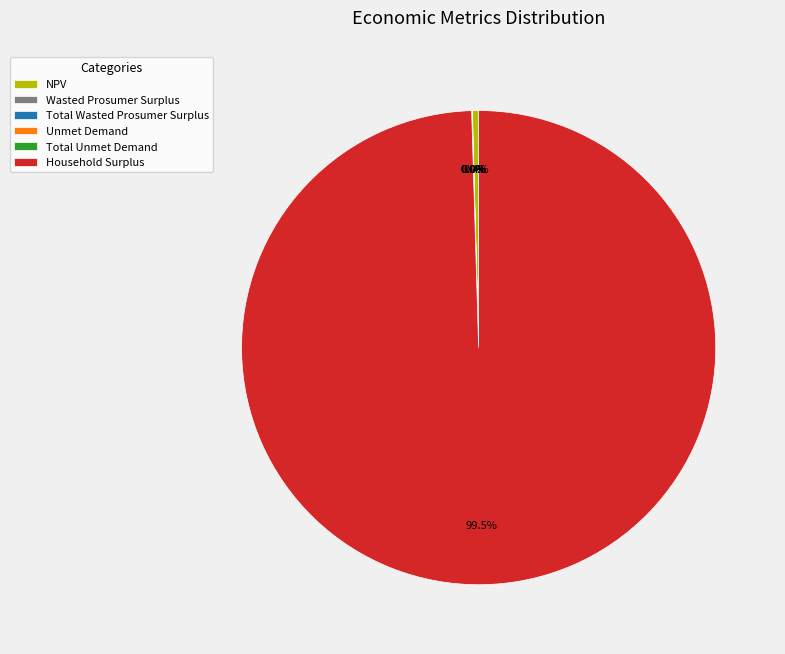

What is the largest slice in the pie chart?

Household Surplus